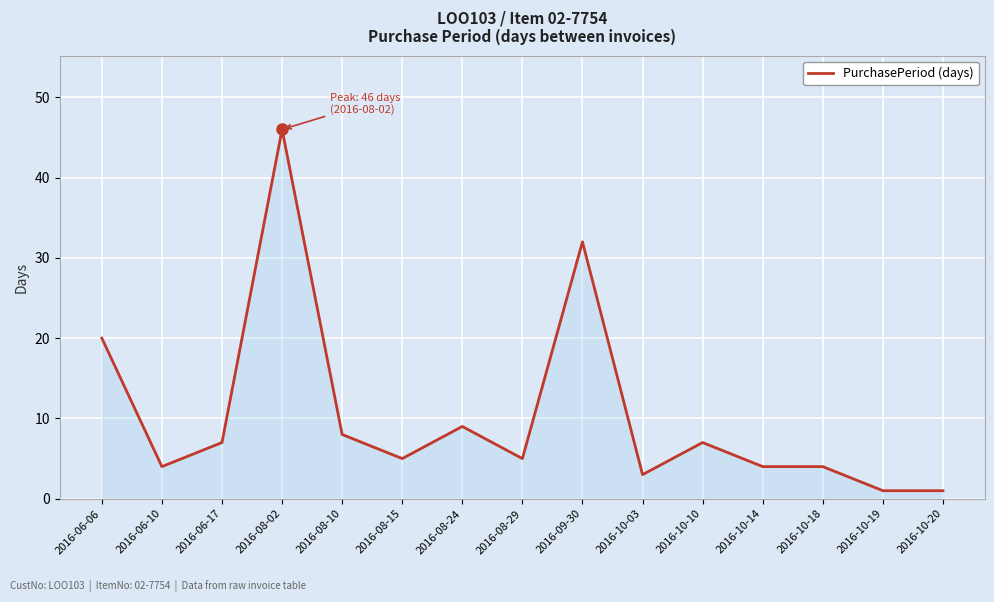

Reading left to right, extract all data points from this chart.

2016-06-06=20	2016-06-10=4	2016-06-17=7	2016-08-02=46	2016-08-10=8	2016-08-15=5	2016-08-24=9	2016-08-29=5	2016-09-30=32	2016-10-03=3	2016-10-10=7	2016-10-14=4	2016-10-18=4	2016-10-19=1	2016-10-20=1